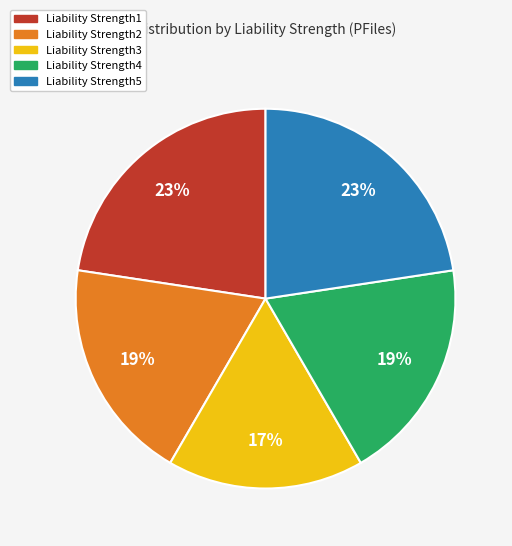

To the nearest percent, what is the difference between the largest and smallest slice percentages?

6%